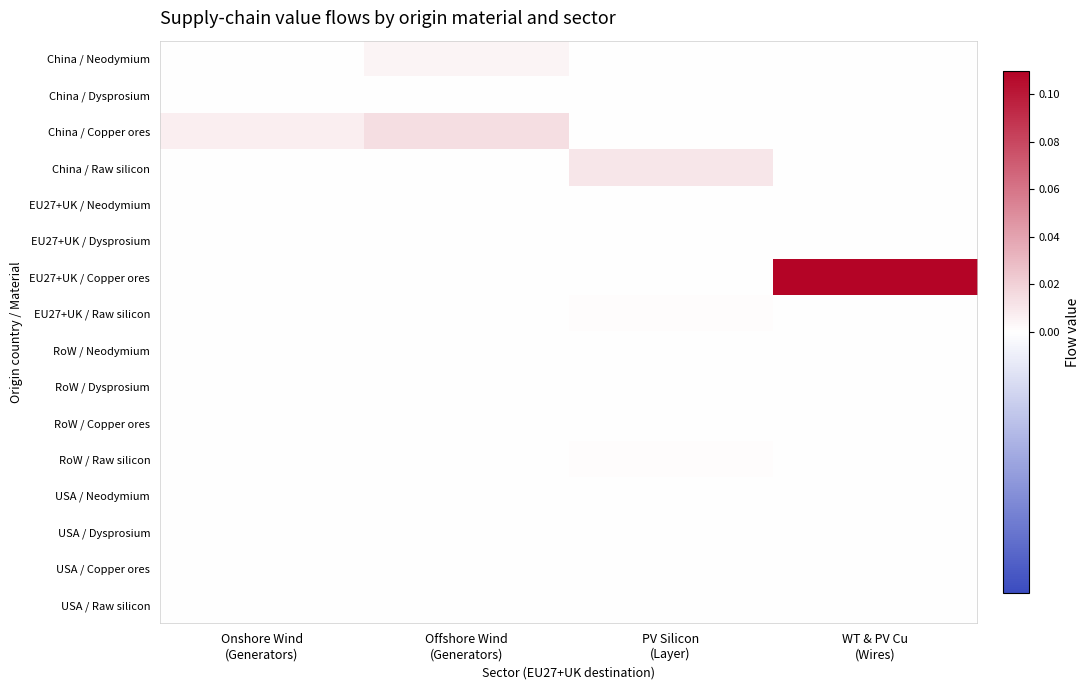

Reading left to right, extract all data points from this chart.

China / Neodymium: Onshore Wind
(Generators)=0.0	Offshore Wind
(Generators)=0.0	PV Silicon
(Layer)=0.0	WT & PV Cu
(Wires)=0.0
China / Dysprosium: Onshore Wind
(Generators)=0.0	Offshore Wind
(Generators)=0.0	PV Silicon
(Layer)=0.0	WT & PV Cu
(Wires)=0.0
China / Copper ores: Onshore Wind
(Generators)=0.0	Offshore Wind
(Generators)=0.0	PV Silicon
(Layer)=0.0	WT & PV Cu
(Wires)=0.0
China / Raw silicon: Onshore Wind
(Generators)=0.0	Offshore Wind
(Generators)=0.0	PV Silicon
(Layer)=0.0	WT & PV Cu
(Wires)=0.0
EU27+UK / Neodymium: Onshore Wind
(Generators)=0.0	Offshore Wind
(Generators)=0.0	PV Silicon
(Layer)=0.0	WT & PV Cu
(Wires)=0.0
EU27+UK / Dysprosium: Onshore Wind
(Generators)=0.0	Offshore Wind
(Generators)=0.0	PV Silicon
(Layer)=0.0	WT & PV Cu
(Wires)=0.0
EU27+UK / Copper ores: Onshore Wind
(Generators)=0.0	Offshore Wind
(Generators)=0.0	PV Silicon
(Layer)=0.0	WT & PV Cu
(Wires)=0.1
EU27+UK / Raw silicon: Onshore Wind
(Generators)=0.0	Offshore Wind
(Generators)=0.0	PV Silicon
(Layer)=0.0	WT & PV Cu
(Wires)=0.0
RoW / Neodymium: Onshore Wind
(Generators)=0.0	Offshore Wind
(Generators)=0.0	PV Silicon
(Layer)=0.0	WT & PV Cu
(Wires)=0.0
RoW / Dysprosium: Onshore Wind
(Generators)=0.0	Offshore Wind
(Generators)=0.0	PV Silicon
(Layer)=0.0	WT & PV Cu
(Wires)=0.0
RoW / Copper ores: Onshore Wind
(Generators)=0.0	Offshore Wind
(Generators)=0.0	PV Silicon
(Layer)=0.0	WT & PV Cu
(Wires)=0.0
RoW / Raw silicon: Onshore Wind
(Generators)=0.0	Offshore Wind
(Generators)=0.0	PV Silicon
(Layer)=0.0	WT & PV Cu
(Wires)=0.0
USA / Neodymium: Onshore Wind
(Generators)=0.0	Offshore Wind
(Generators)=0.0	PV Silicon
(Layer)=0.0	WT & PV Cu
(Wires)=0.0
USA / Dysprosium: Onshore Wind
(Generators)=0.0	Offshore Wind
(Generators)=0.0	PV Silicon
(Layer)=0.0	WT & PV Cu
(Wires)=0.0
USA / Copper ores: Onshore Wind
(Generators)=0.0	Offshore Wind
(Generators)=0.0	PV Silicon
(Layer)=0.0	WT & PV Cu
(Wires)=0.0
USA / Raw silicon: Onshore Wind
(Generators)=0.0	Offshore Wind
(Generators)=0.0	PV Silicon
(Layer)=0.0	WT & PV Cu
(Wires)=0.0